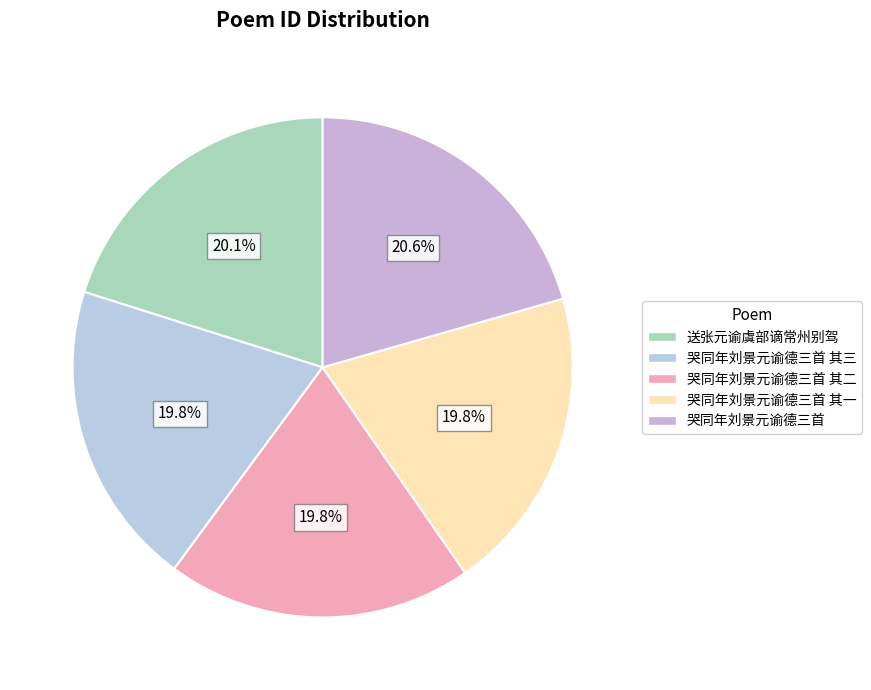

How many slices are in this pie chart?

5